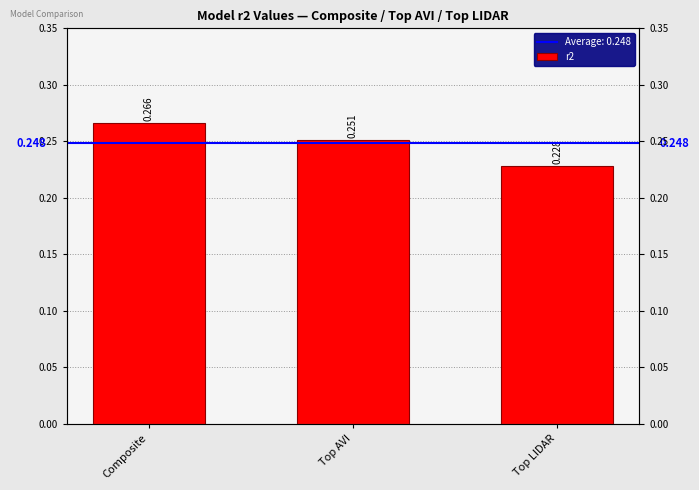

Which label corresponds to the largest value in the chart?

Composite